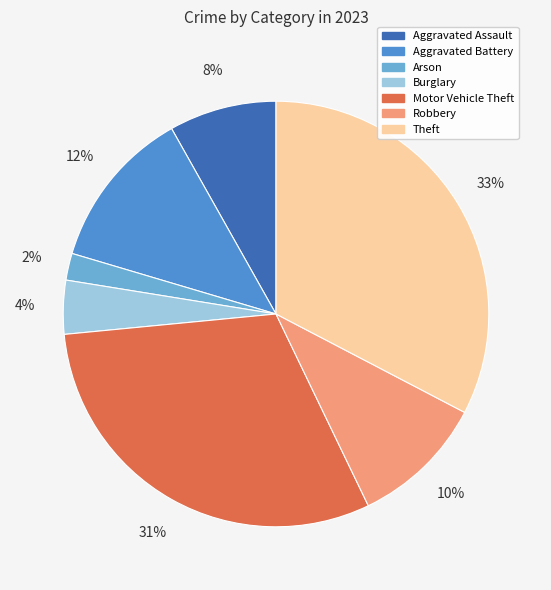

Combined, do Aggravated Battery and Motor Vehicle Theft account for over 50%?

No